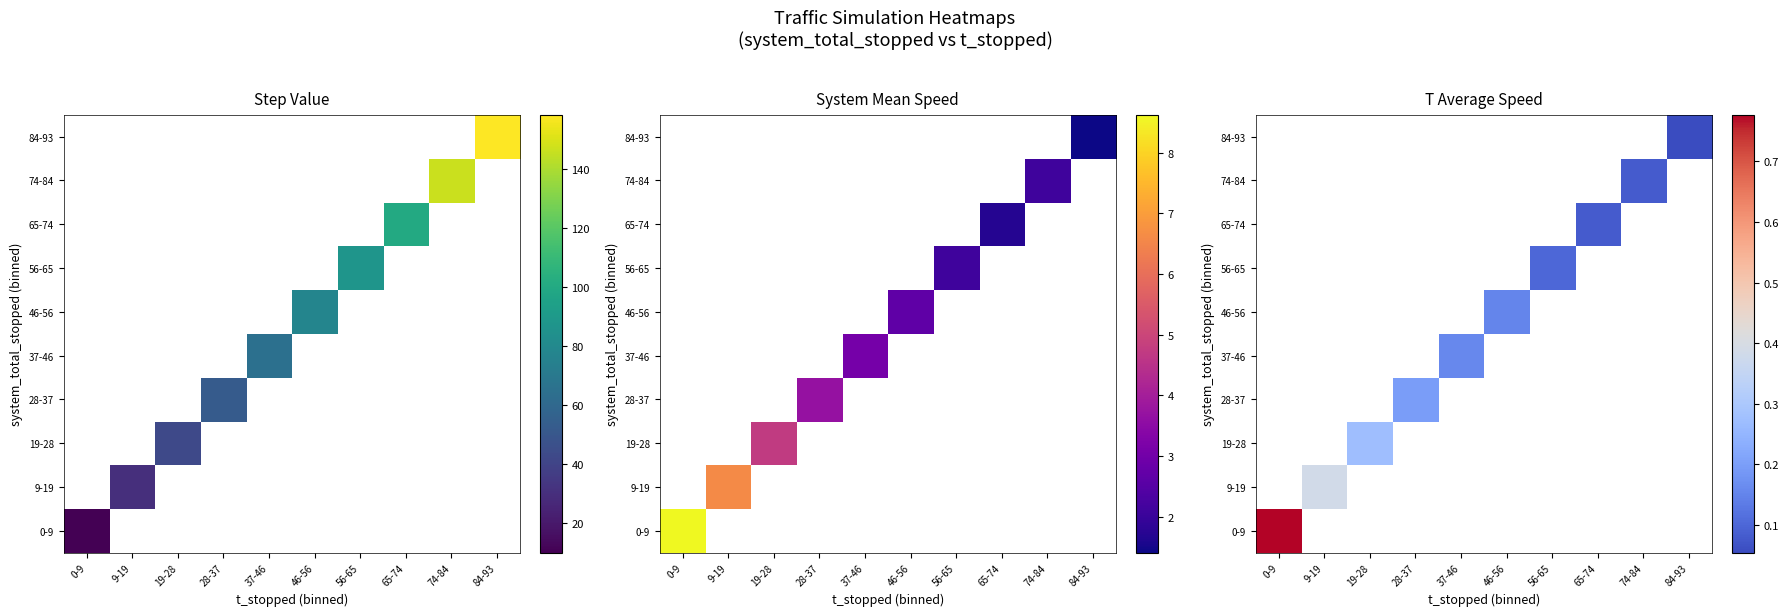

Is the value of 46-56 at 37-46 greater than the value of 74-84 at 46-56?

No